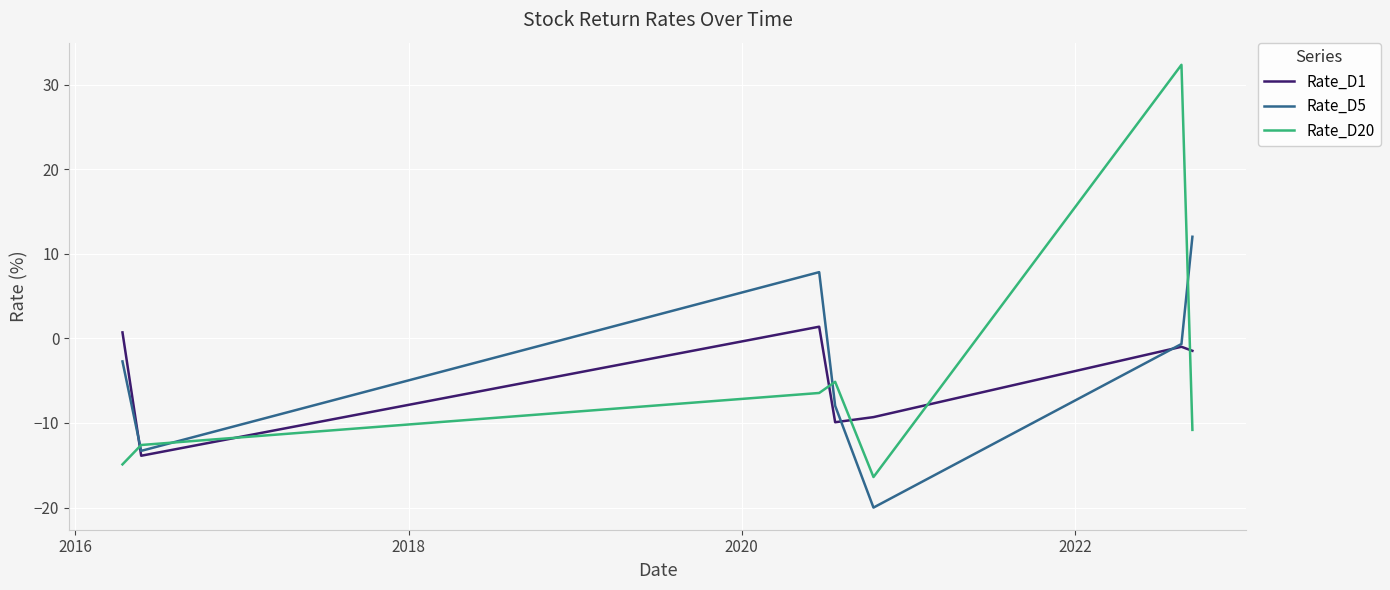

Does the chart display data point markers on the line(s)?

No